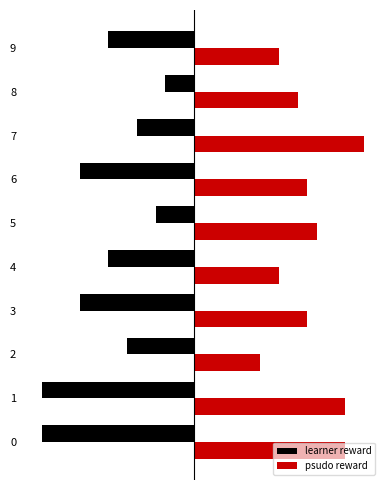

What are all the series names shown in the legend?

learner reward, psudo reward